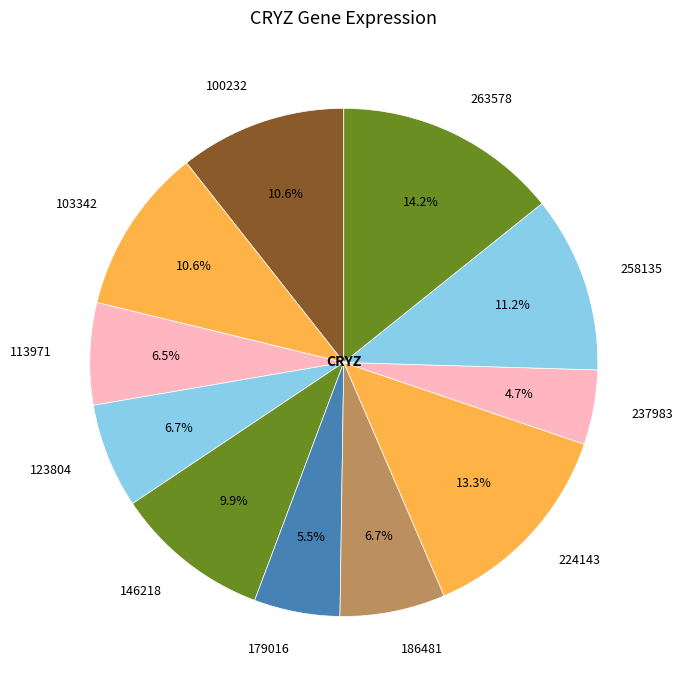

The 123804 slice represents 7% of the pie. True or false?

True